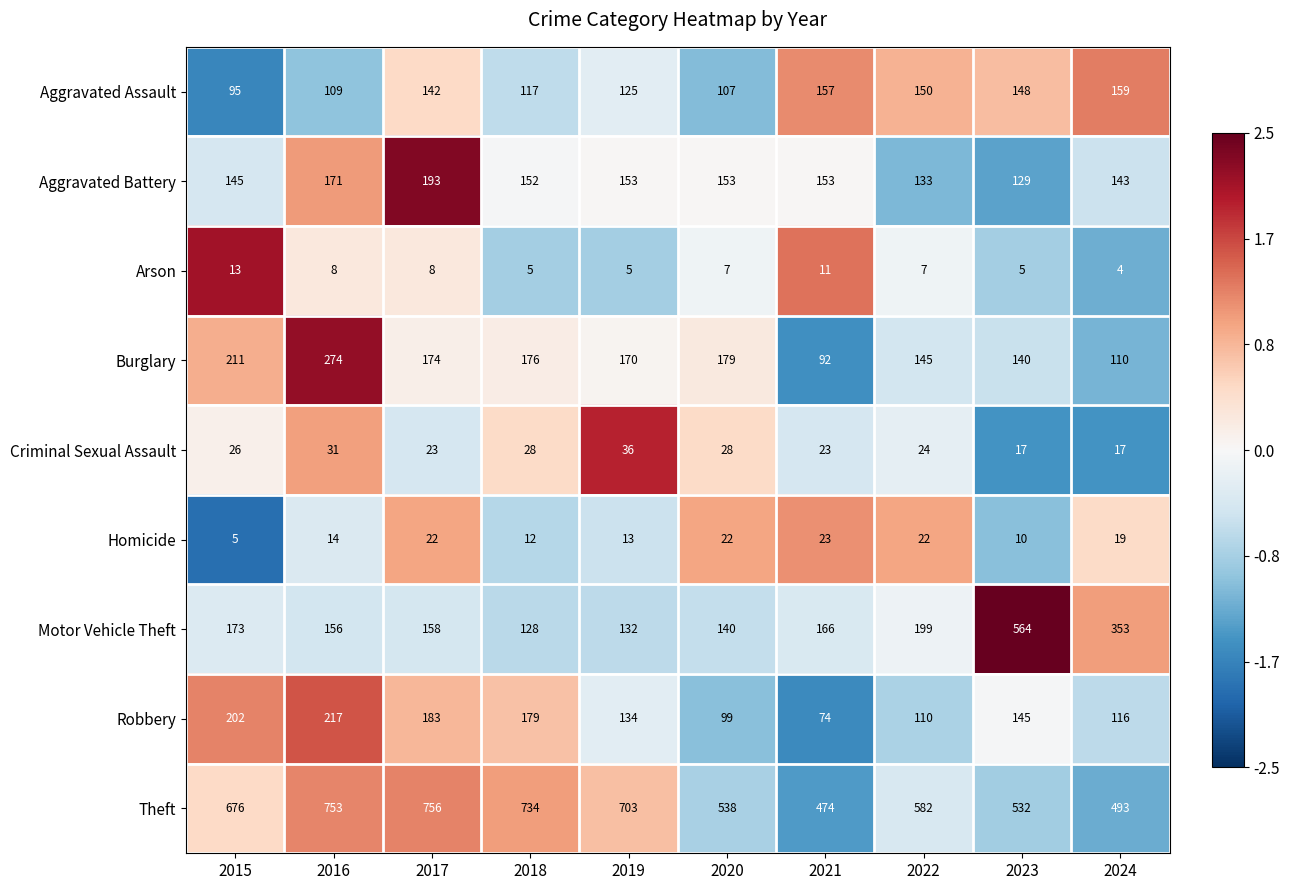

How many categories are shown in the chart?

10